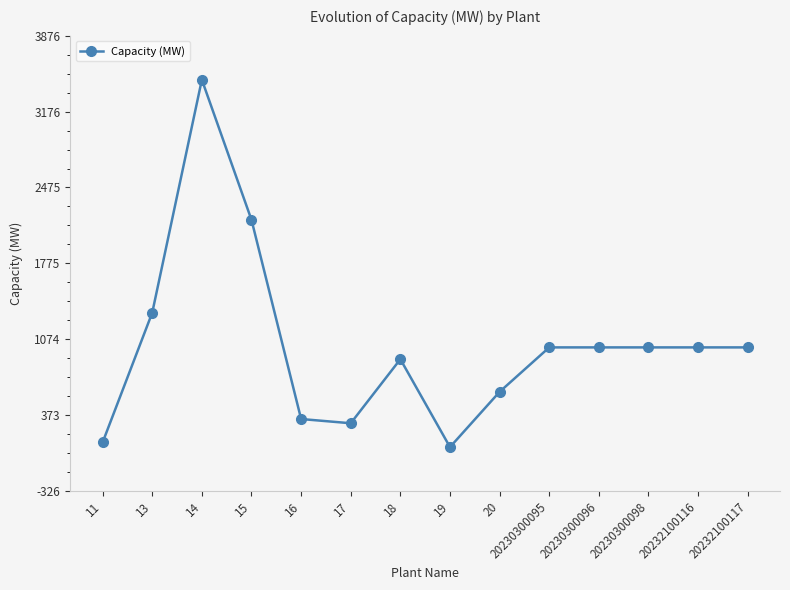

What is the change in value from 20 to 20230300095?

+410